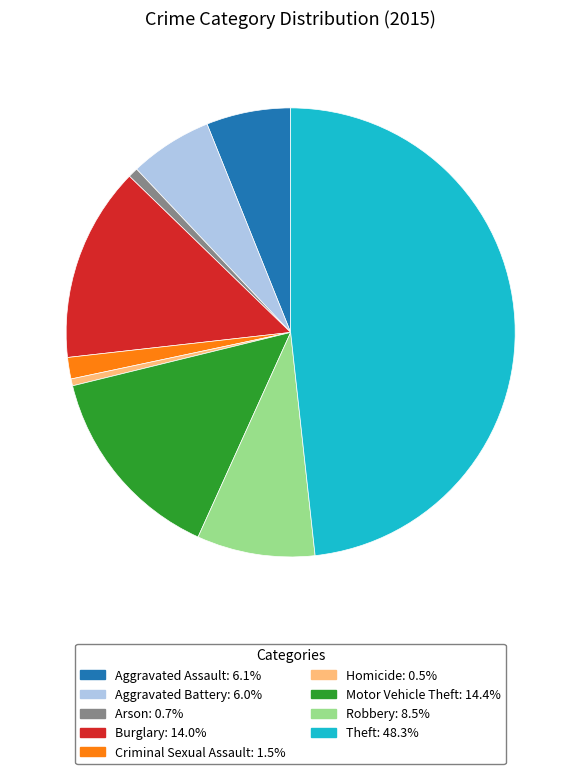

Is it true that Criminal Sexual Assault is 2% of the pie?

True